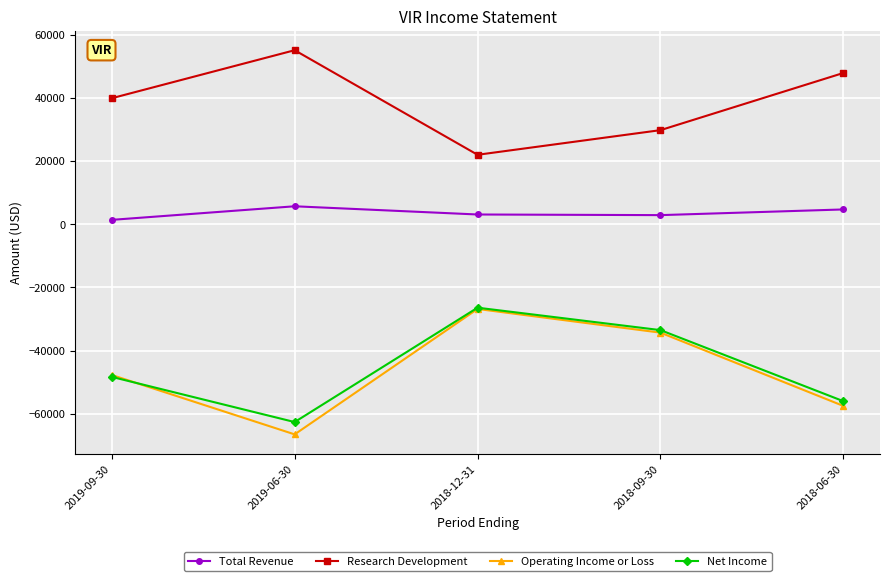

Is the value of Operating Income or Loss at 2018-06-30 greater than the value of Total Revenue at 2018-09-30?

No